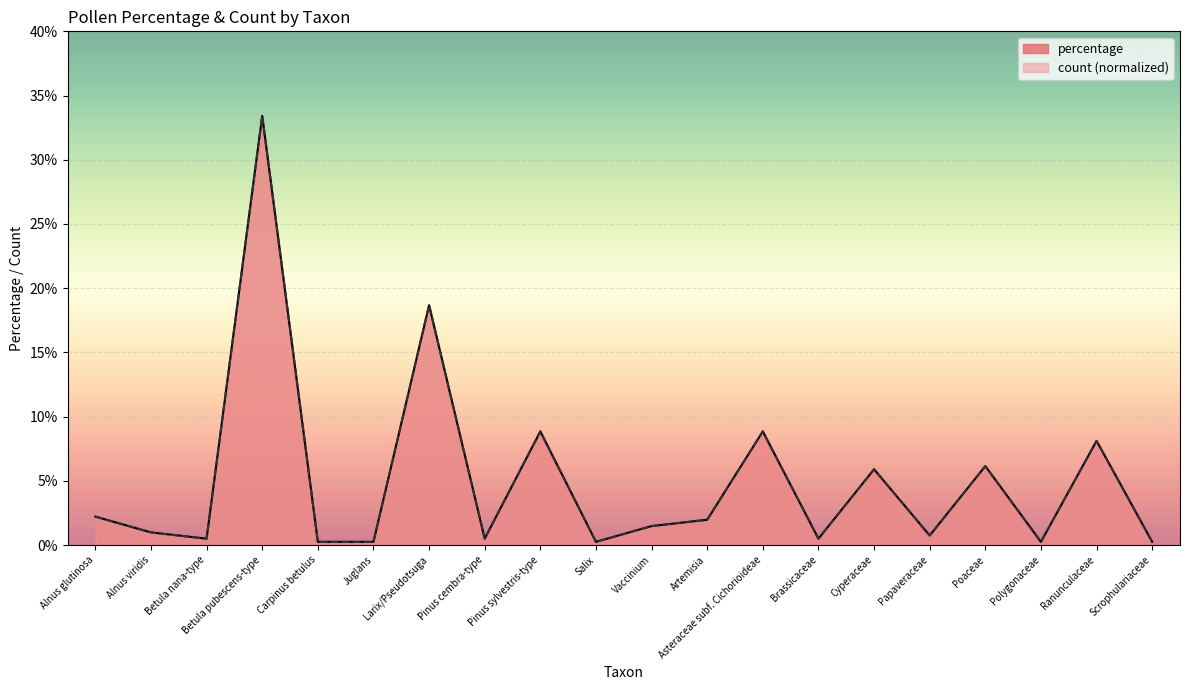

Rank the categories by count value from lowest to highest.

Carpinus betulus, Juglans, Salix, Polygonaceae, Scrophulariaceae, Betula nana-type, Pinus cembra-type, Brassicaceae, Papaveraceae, Alnus viridis, Vaccinium, Artemisia, Alnus glutinosa, Cyperaceae, Poaceae, Ranunculaceae, Pinus sylvestris-type, Asteraceae subf. Cichorioideae, Larix/Pseudotsuga, Betula pubescens-type